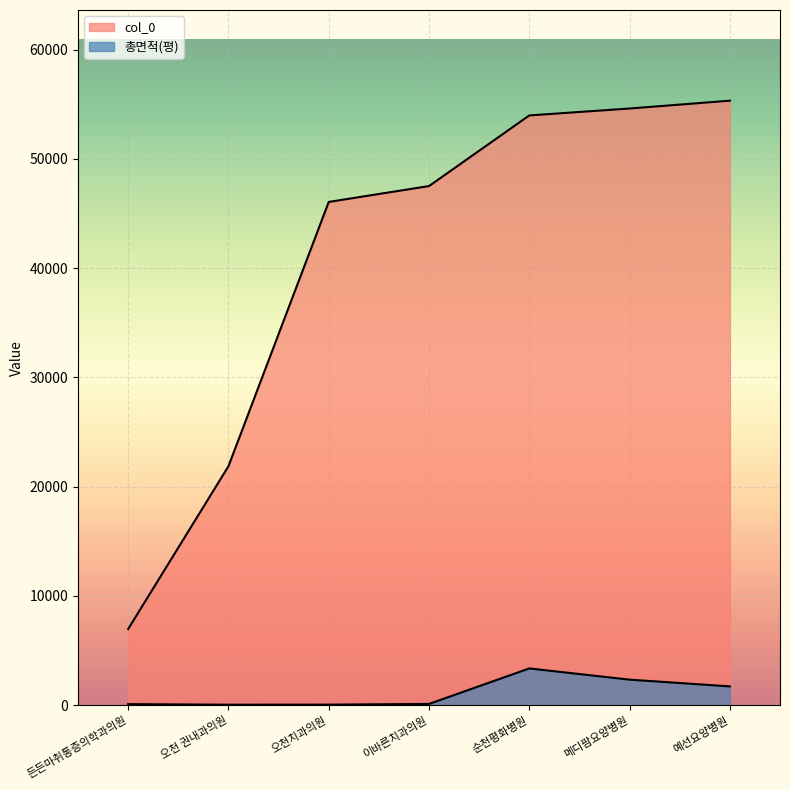

How many lines are shown in the chart?

2